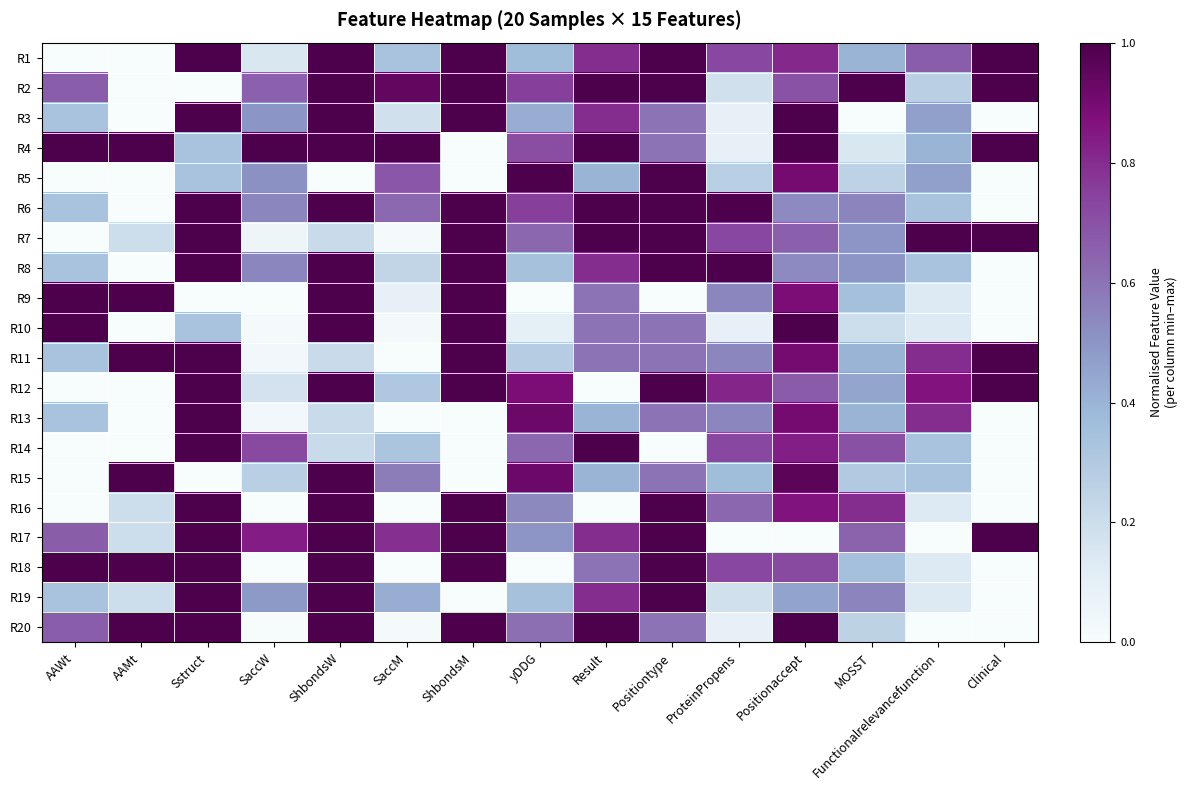

Which series has the largest total across all categories?

R4